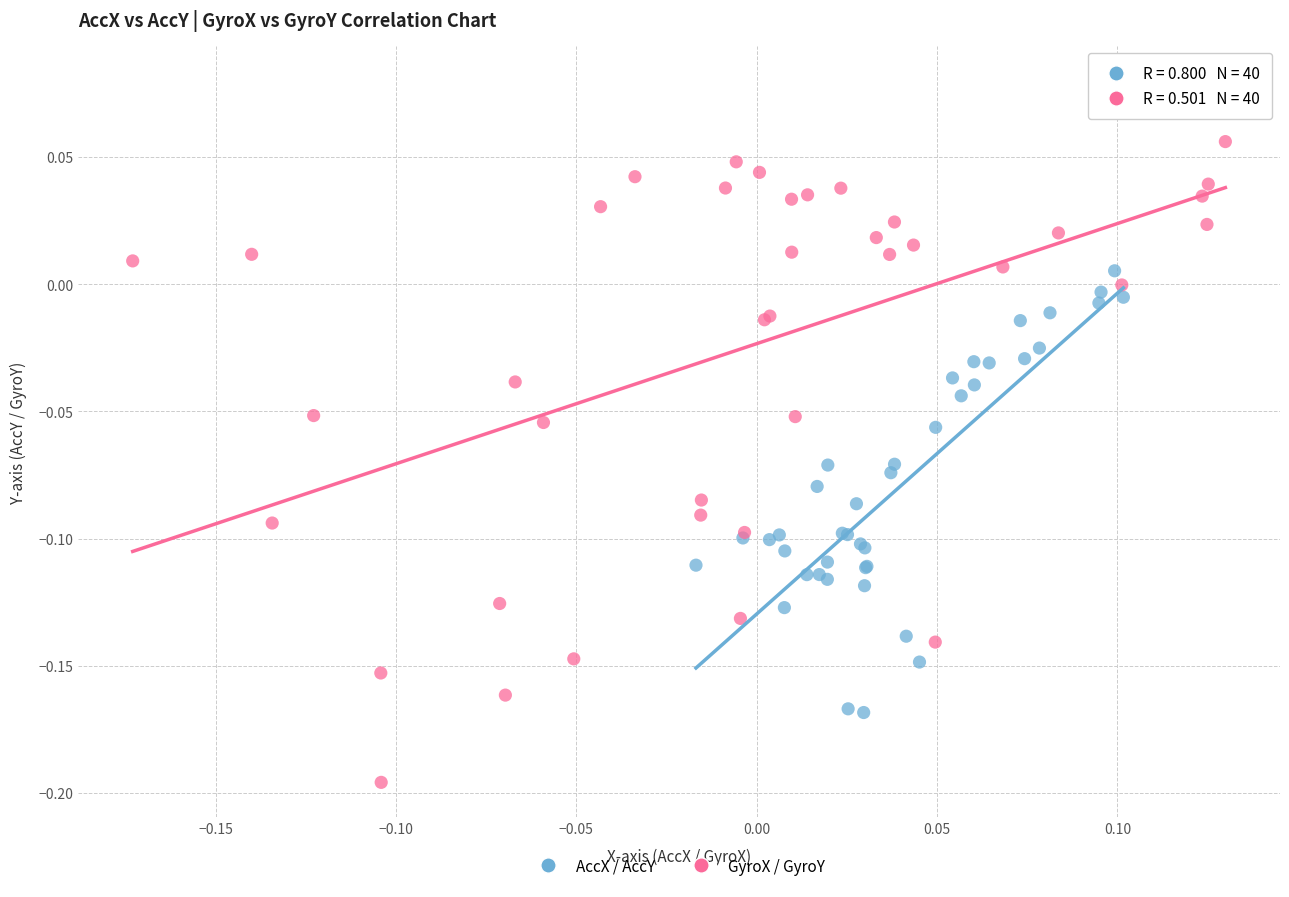

Which series contains the lowest Y value?

GyroX / GyroY